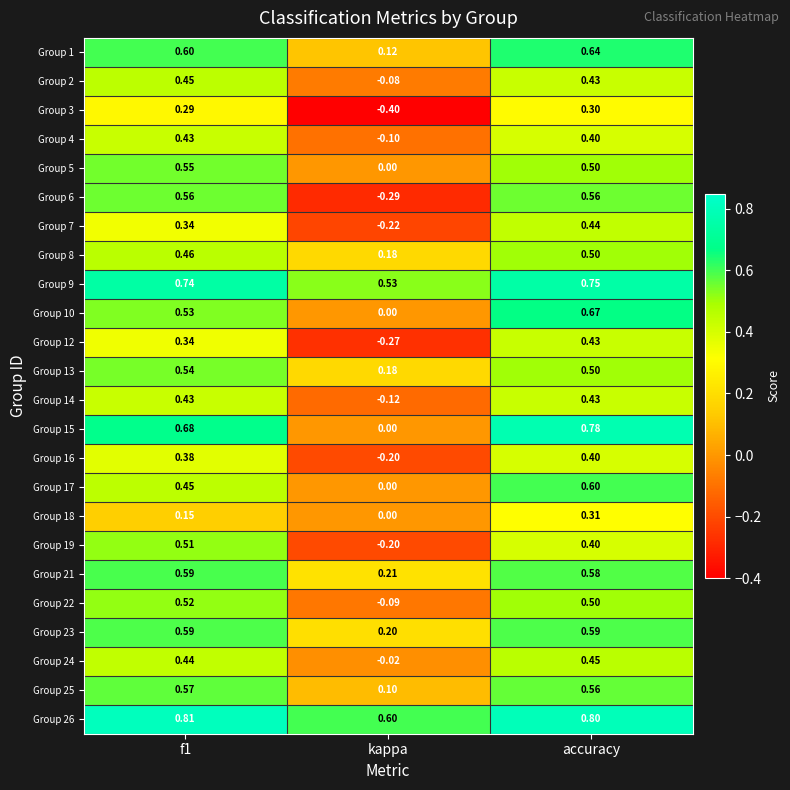

Where is Group 21 nearest to the value 0?

kappa